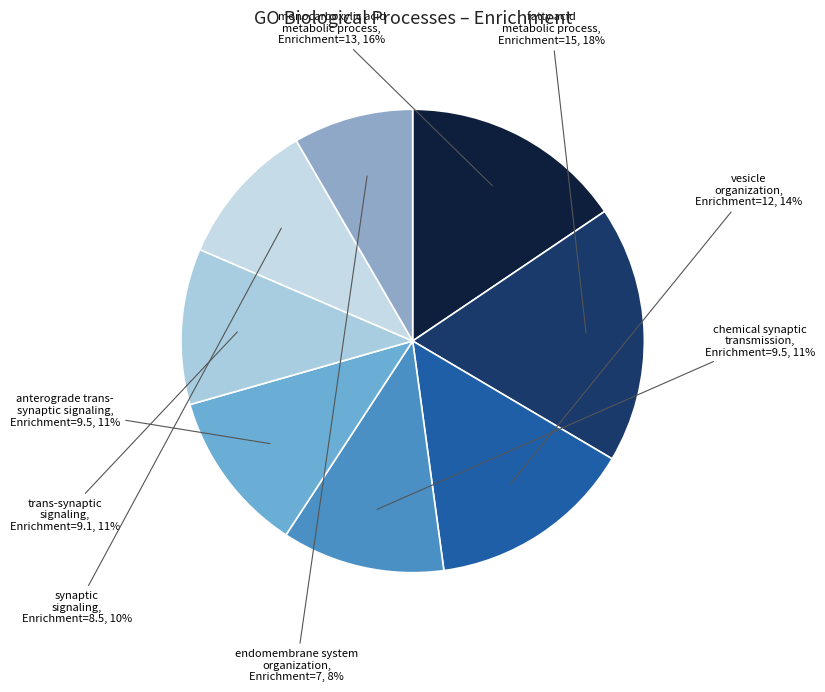

To the nearest percent, what is the difference between the largest and smallest slice percentages?

10%